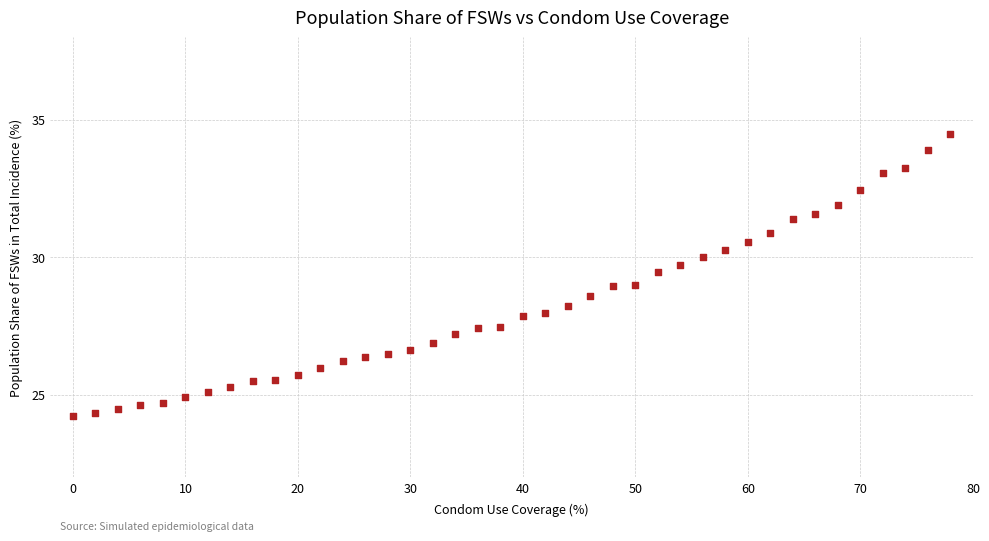

What is the range of X values (max minus min)?

78.0